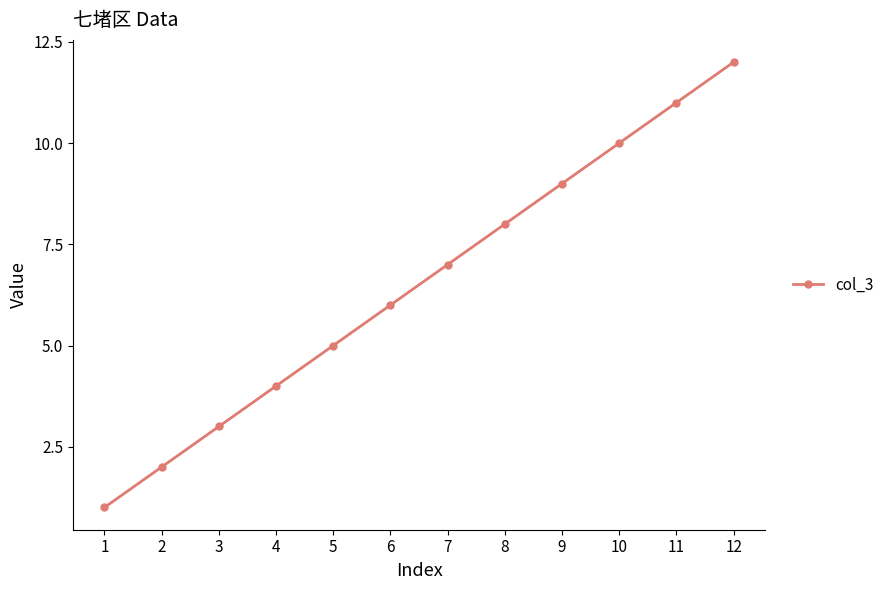

Approximately how many times larger is the value at 1 compared to 7?

0.1